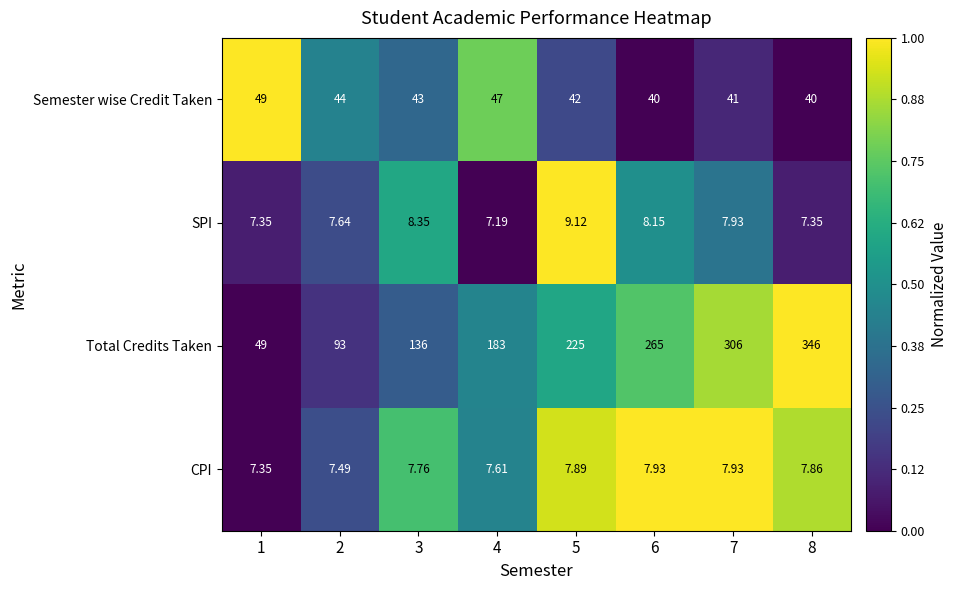

How many data points does each series have?

8